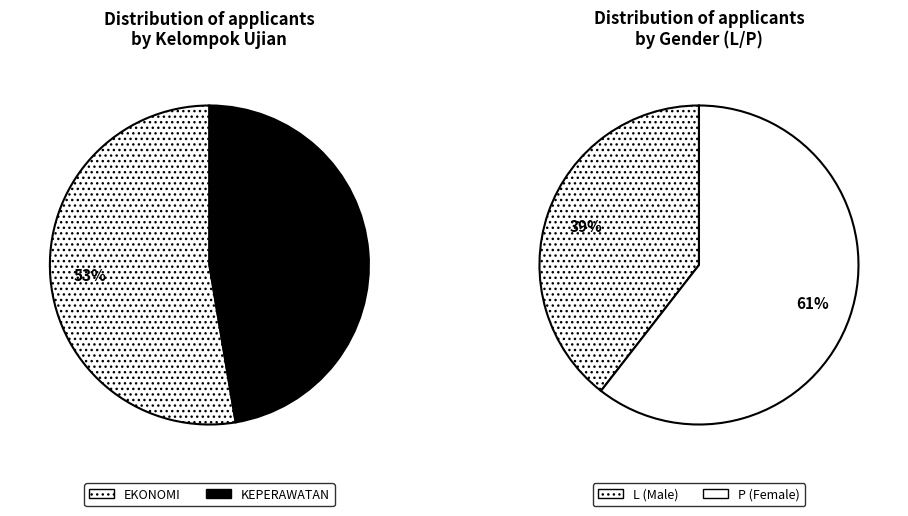

Count the number of slices in the pie.

2